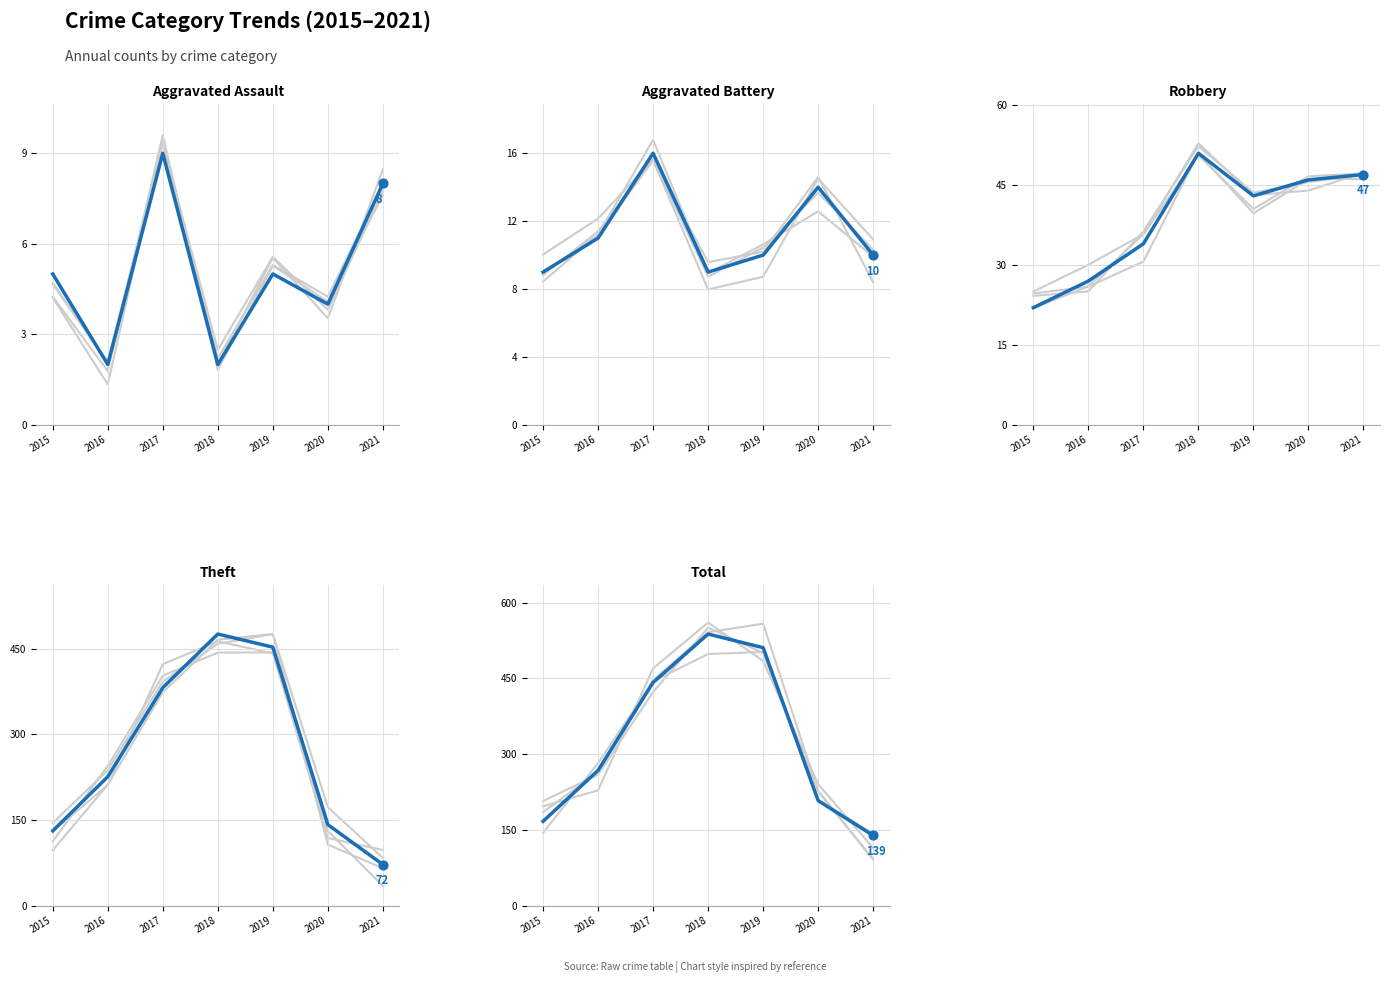

What is the total value across all series at 2018?

1076